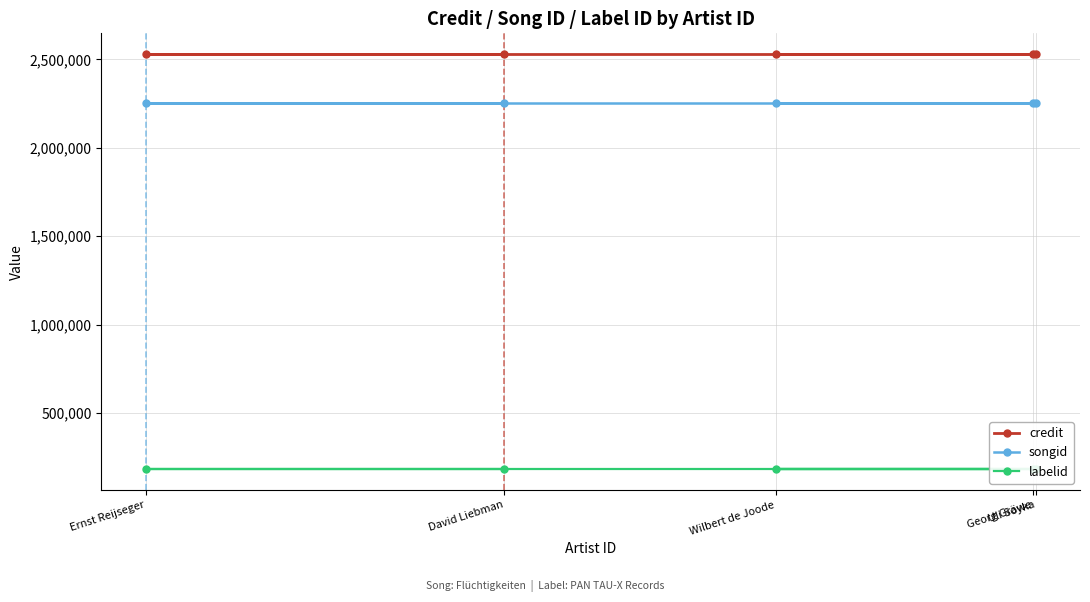

What is the value of the credit point at the 5th from the left?

2530524